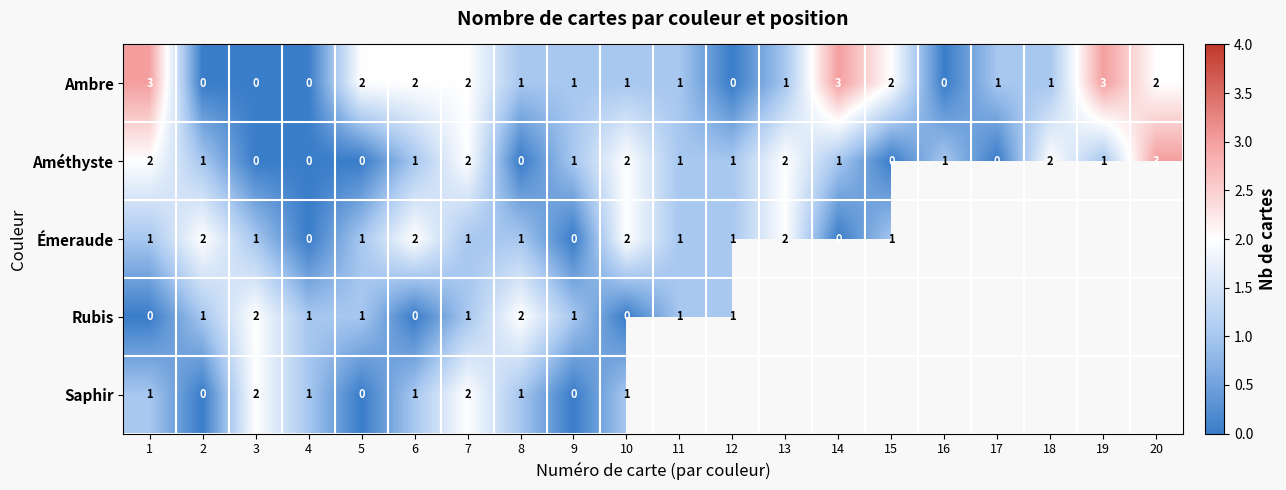

True or false: Émeraude has a value of 1 at 12.

True